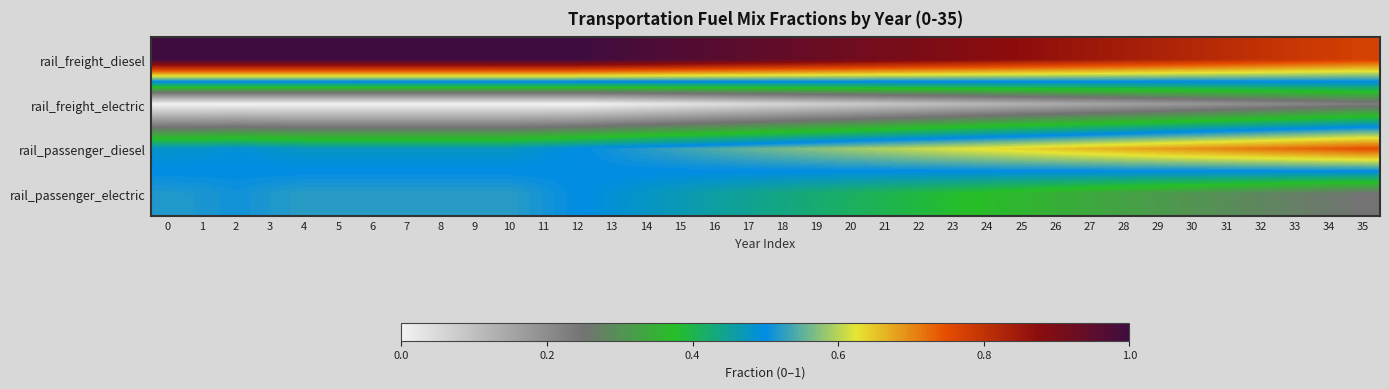

What is the spread (max minus min) of values at 8?

1.0